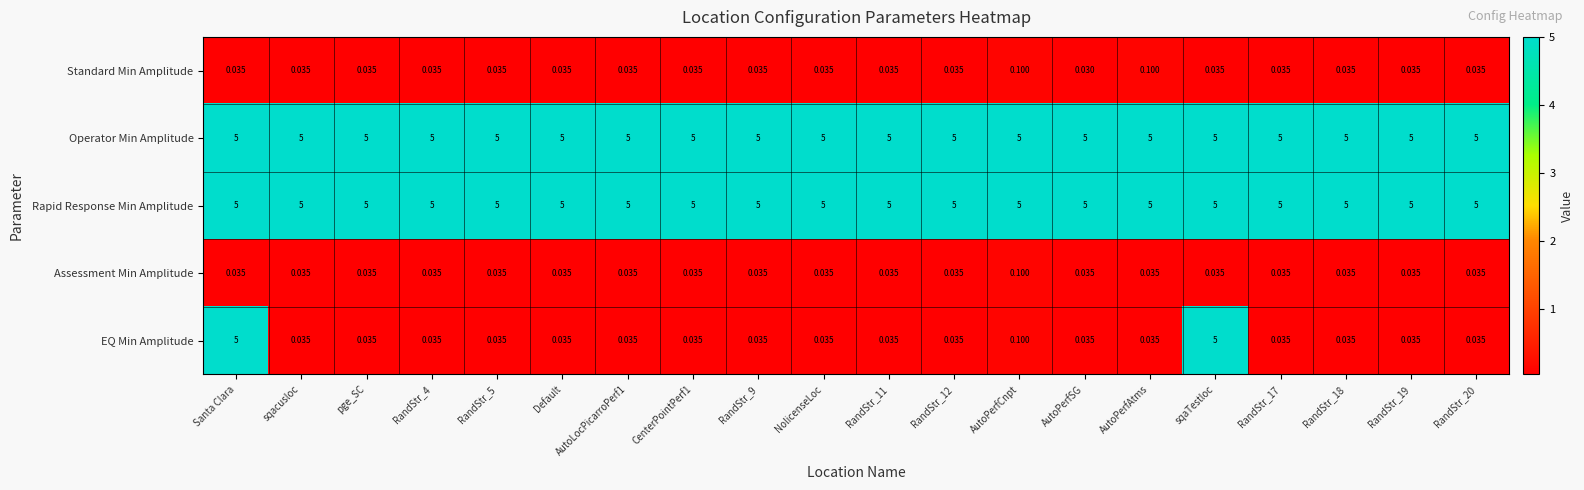

Which series has the widest spread of values?

EQ Min Amplitude